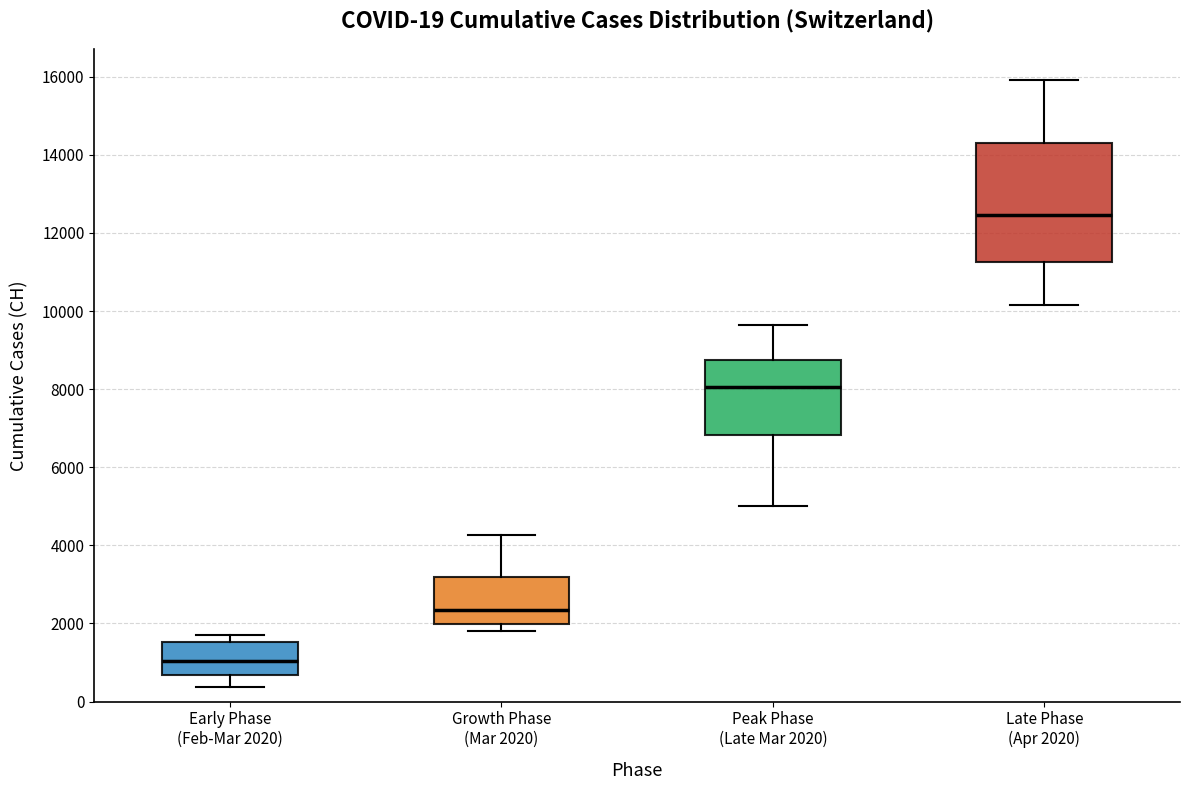

Which box's median line is the highest?

Late Phase (Apr 2020)